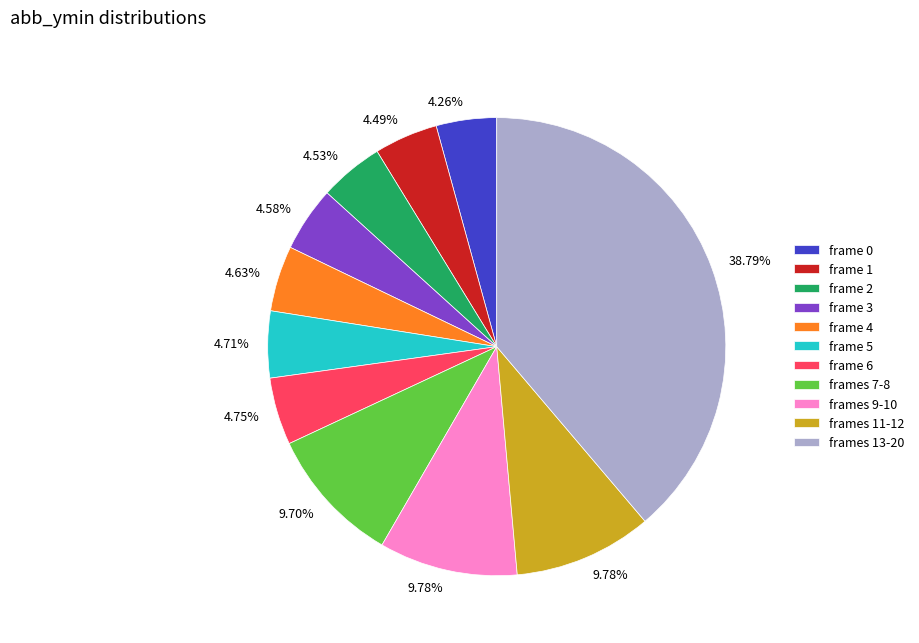

To the nearest percent, what is the average slice percentage?

9%